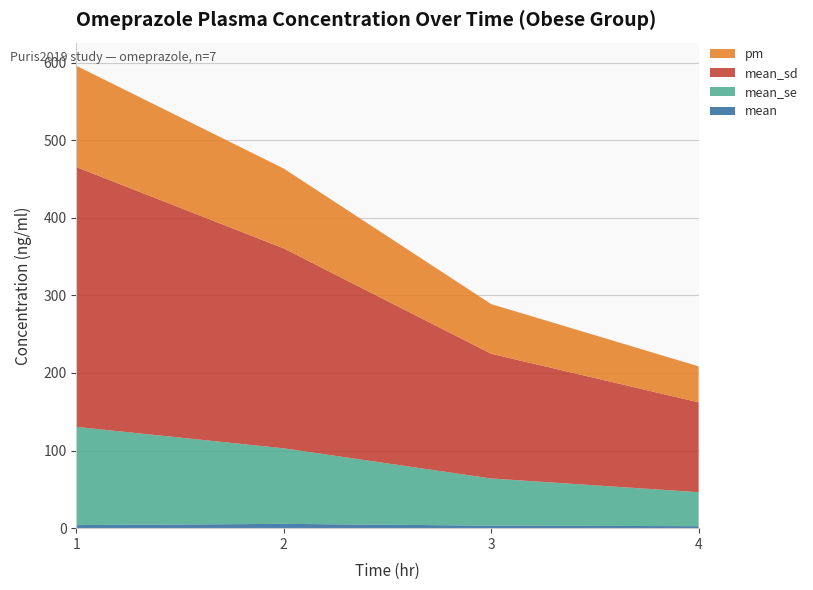

Reading right to left, transcribe all the data shown in this chart.

mean: 4=2.6	3=3.3	2=5.5	1=4.0
mean_se: 4=43.8	3=60.8	2=97.4	1=126.6
mean_sd: 4=115.8	3=160.7	2=257.7	1=334.9
pm: 4=46.4	3=64.0	2=102.9	1=130.6